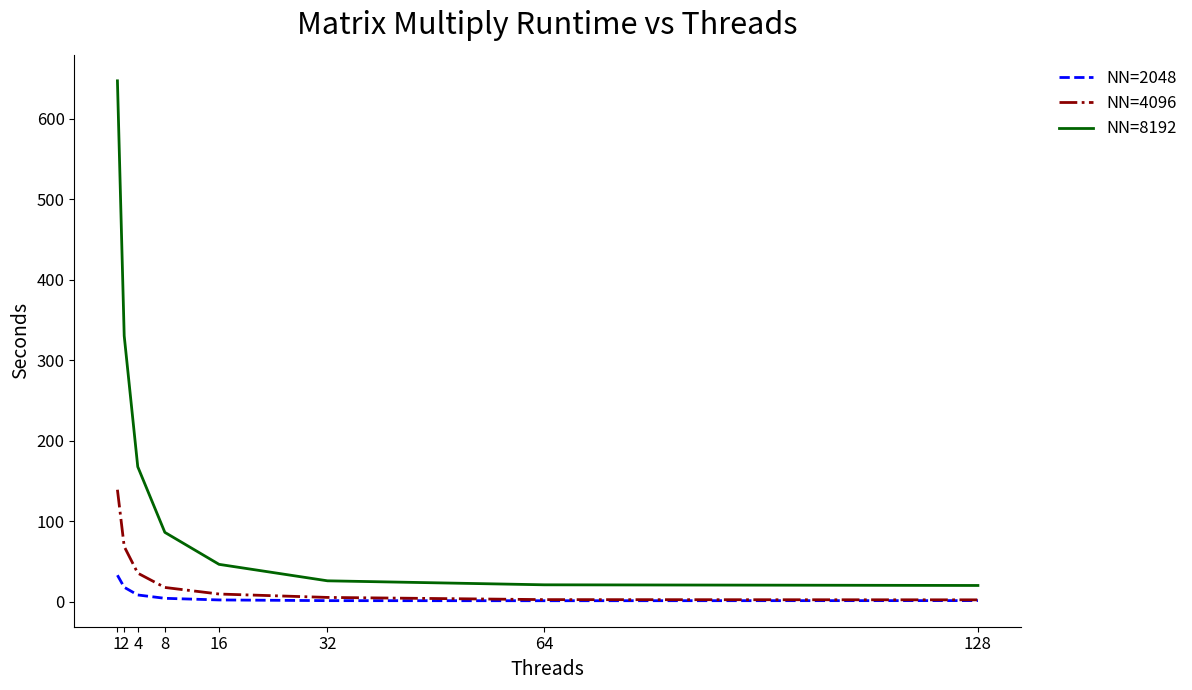

Is the value of NN=4096 at 64 greater than the value of NN=8192 at 128?

No